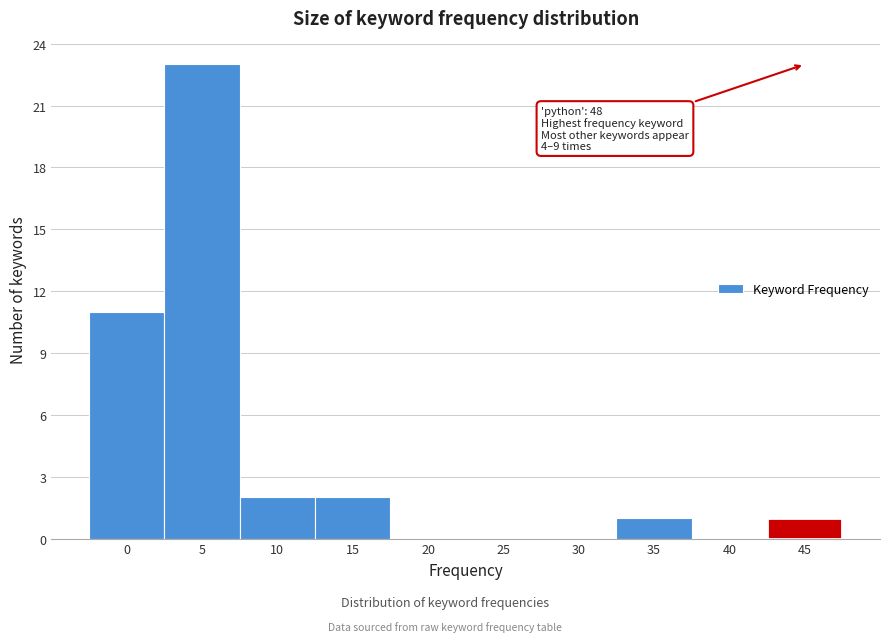

Reading left to right, what are all the values shown in this chart?

0=11	5=23	10=2	15=2	20=0	25=0	30=0	35=1	40=0	45=1